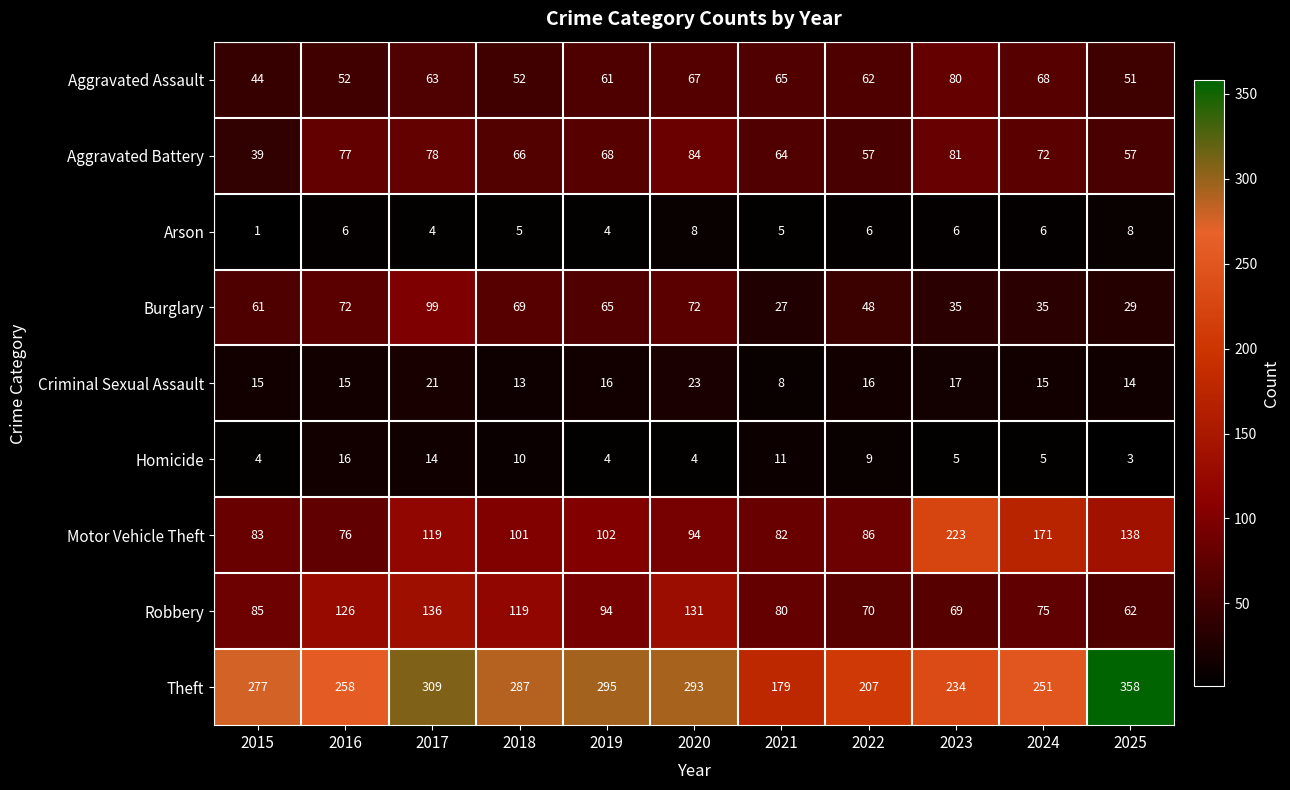

At which label is Aggravated Assault closest to 62?

2022